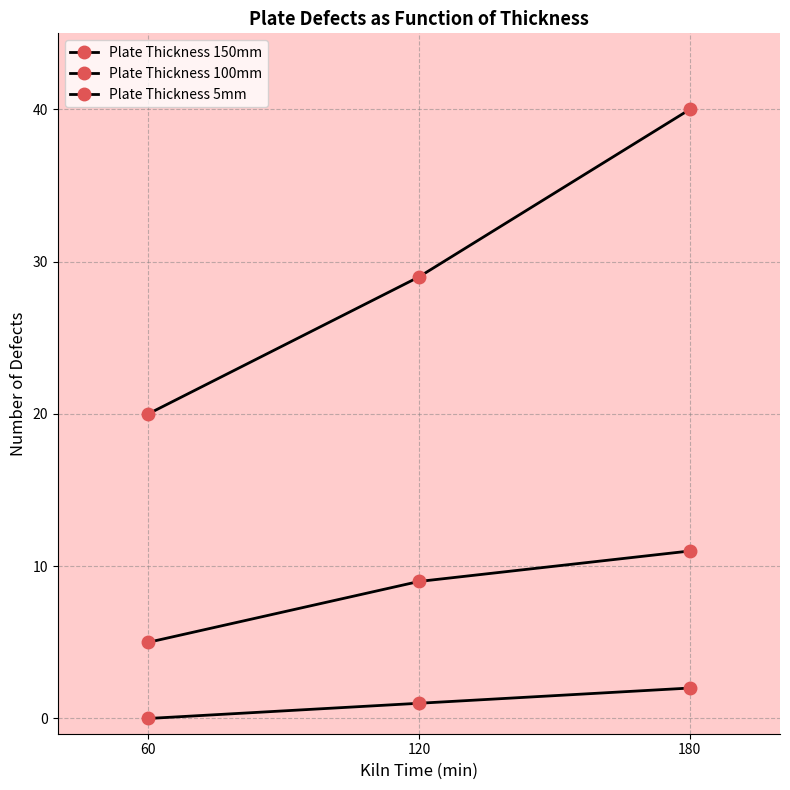

How many lines are shown in the chart?

3